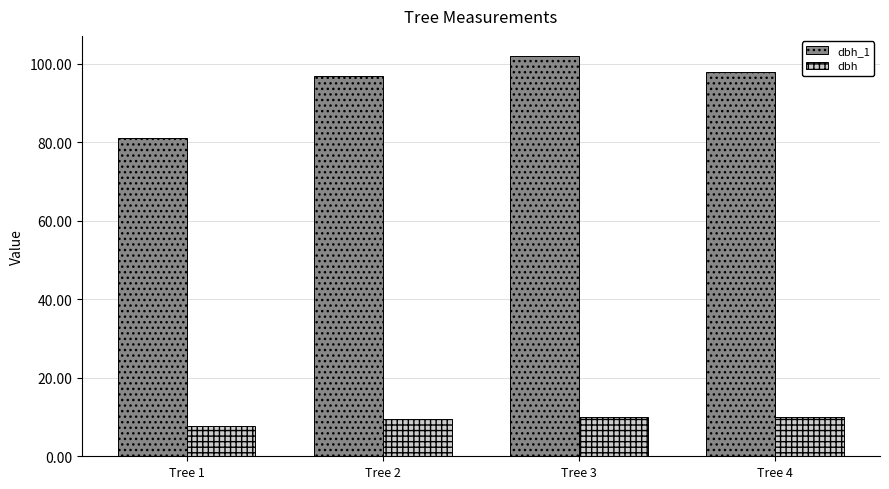

At Tree 4, list the series in order from smallest to largest.

dbh, dbh_1